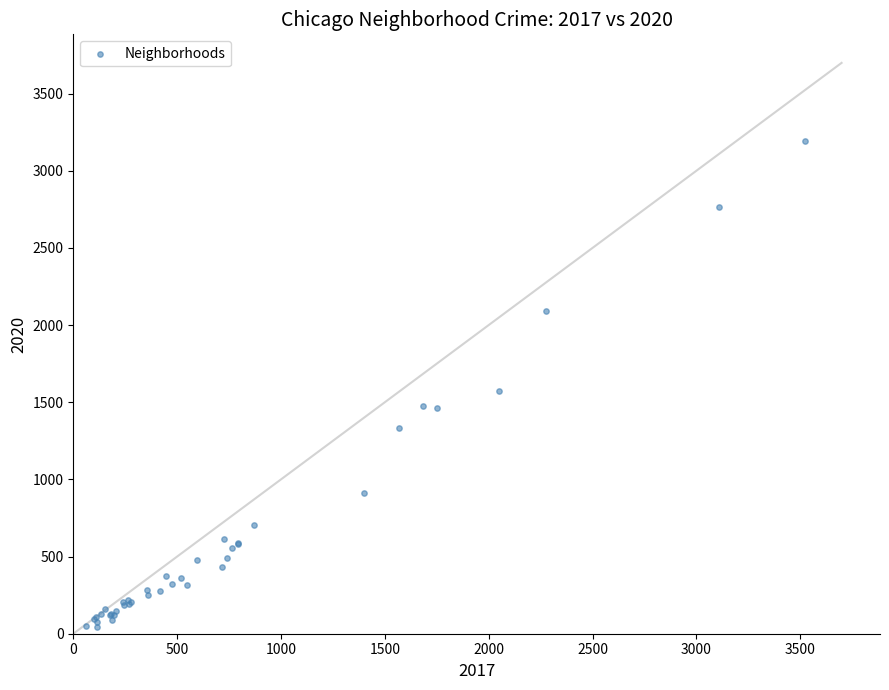

What Y value in the scatter plot is closest to 1620?

1576